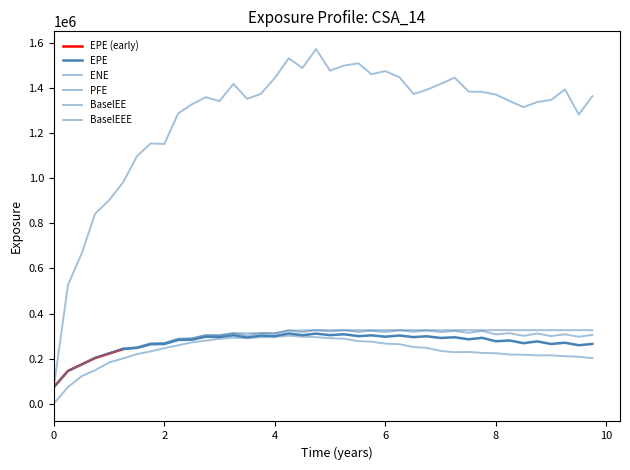

Is this an area chart (filled region under the line)?

No